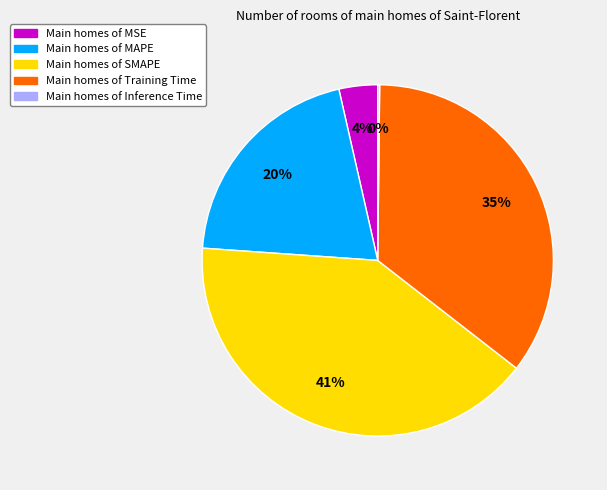

Does any single category account for the majority?

No